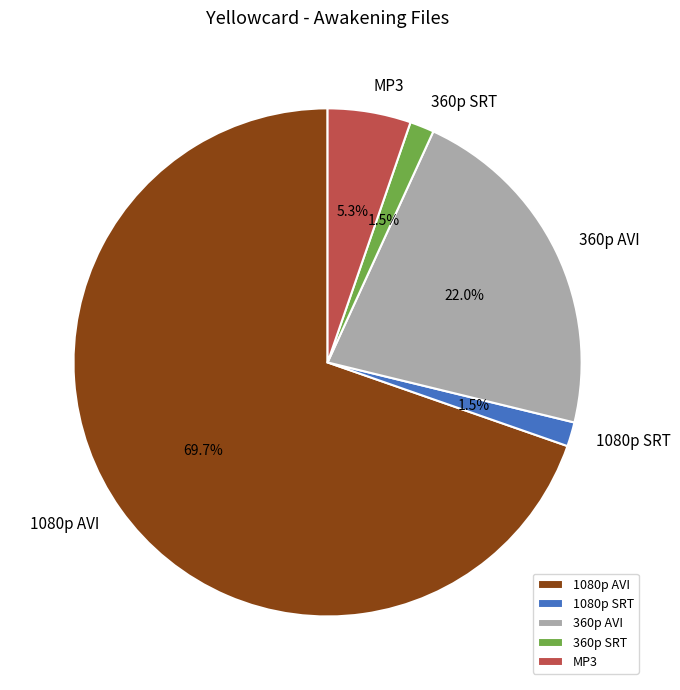

Which slice is the largest?

1080p AVI